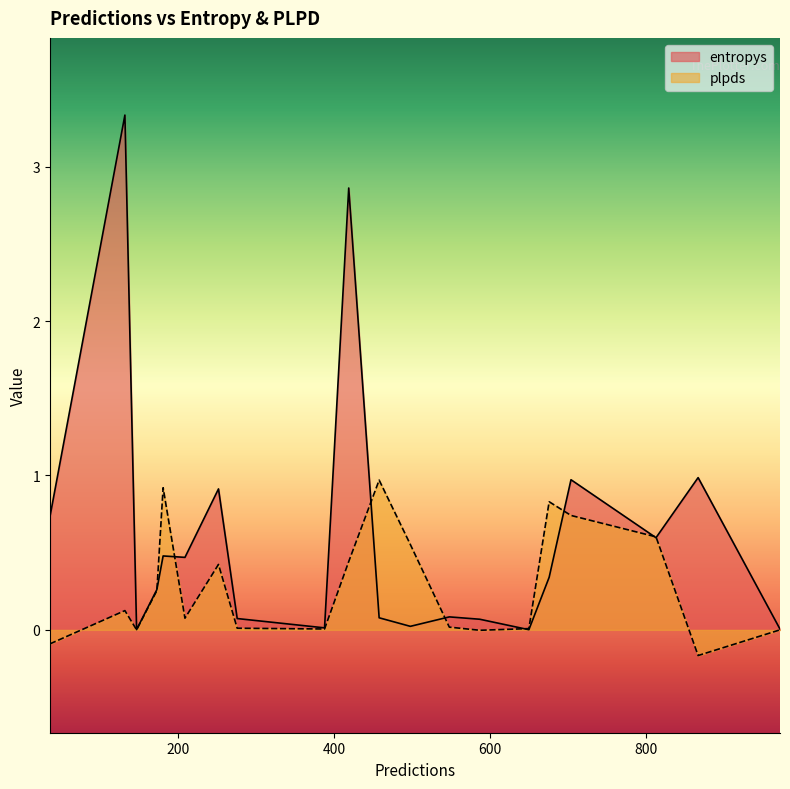

Which series ends up on top after the final intersection of entropys and plpds?

entropys